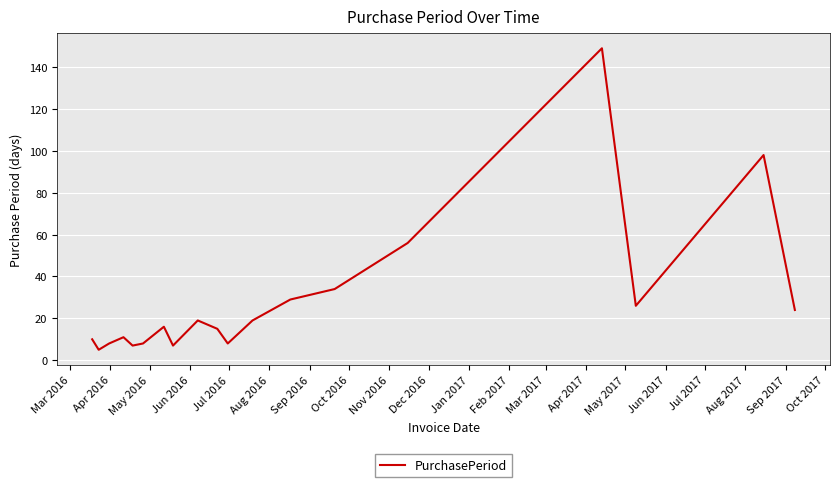

What is the greatest value displayed?

149